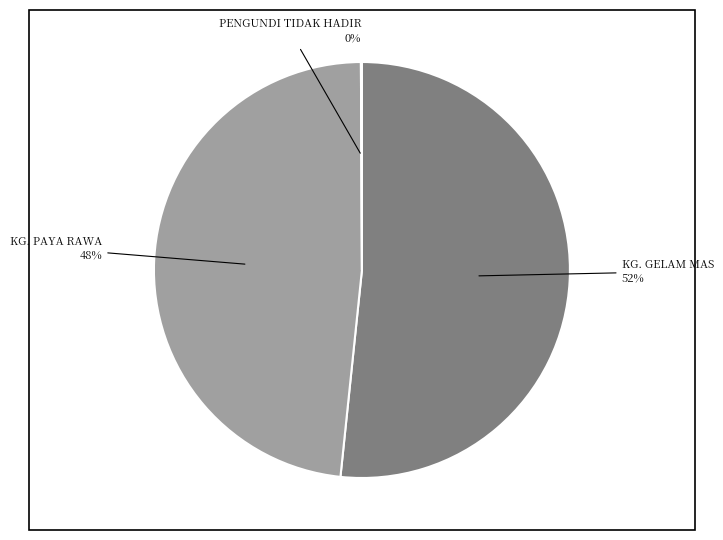

To the nearest percent, what is the average slice percentage?

33%